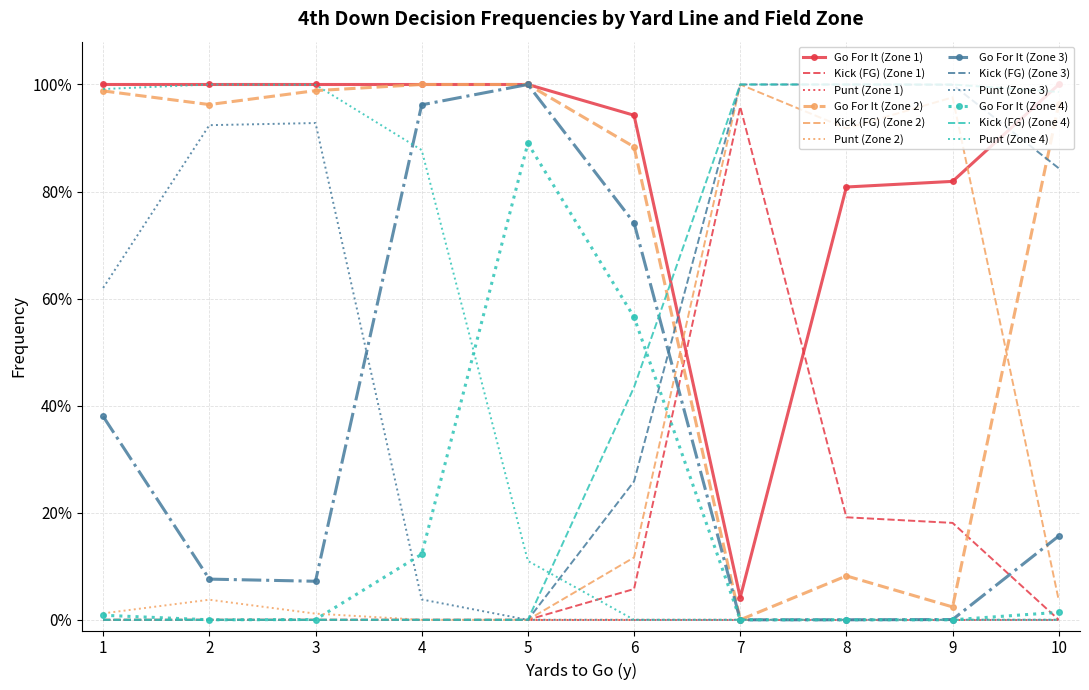

What are all the series names shown in the legend?

Go For It (Zone 1), Kick (FG) (Zone 1), Punt (Zone 1), Go For It (Zone 2), Kick (FG) (Zone 2), Punt (Zone 2), Go For It (Zone 3), Kick (FG) (Zone 3), Punt (Zone 3), Go For It (Zone 4), Kick (FG) (Zone 4), Punt (Zone 4)